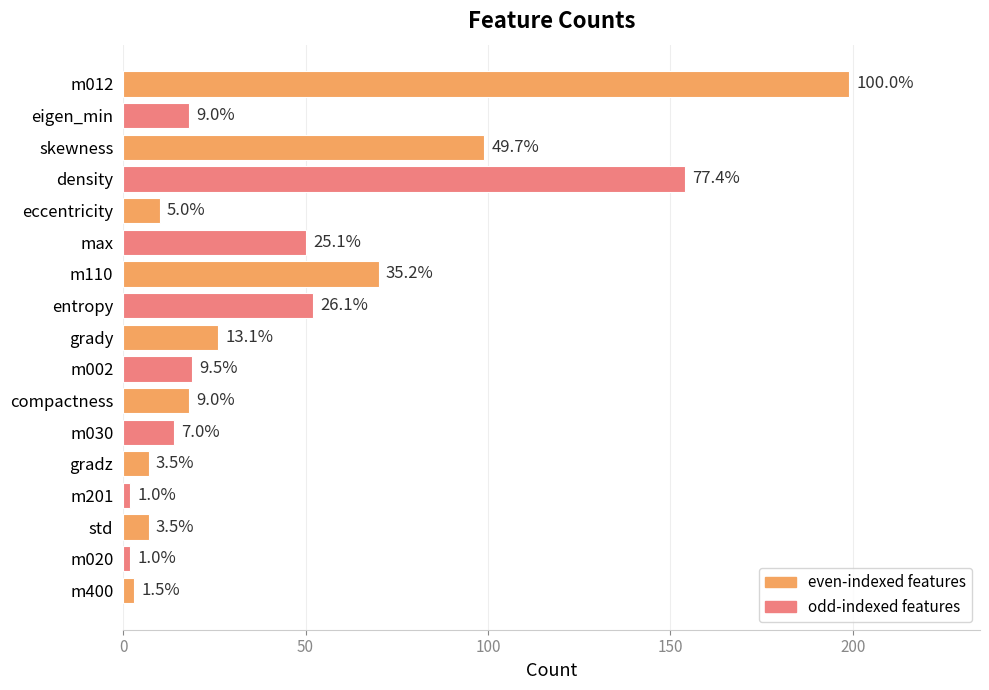

How many bars are there in total?

17